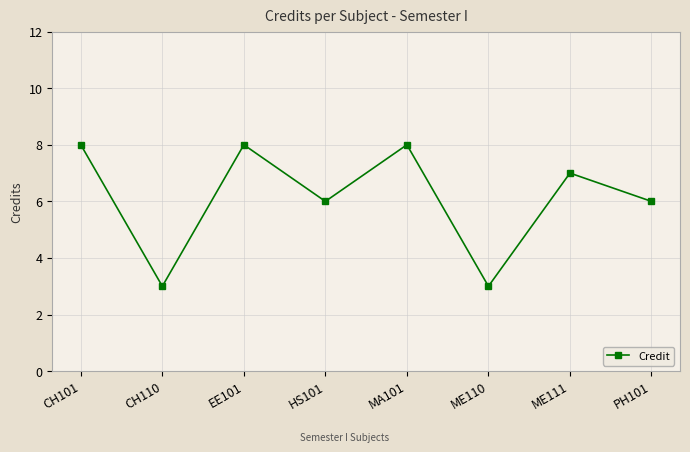

What is the minimum value shown in the chart?

3